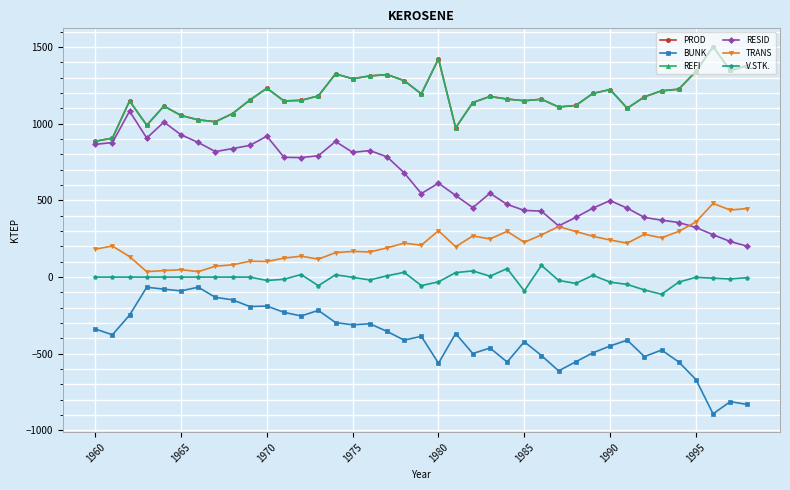

Is this an area chart (filled region under the line)?

No